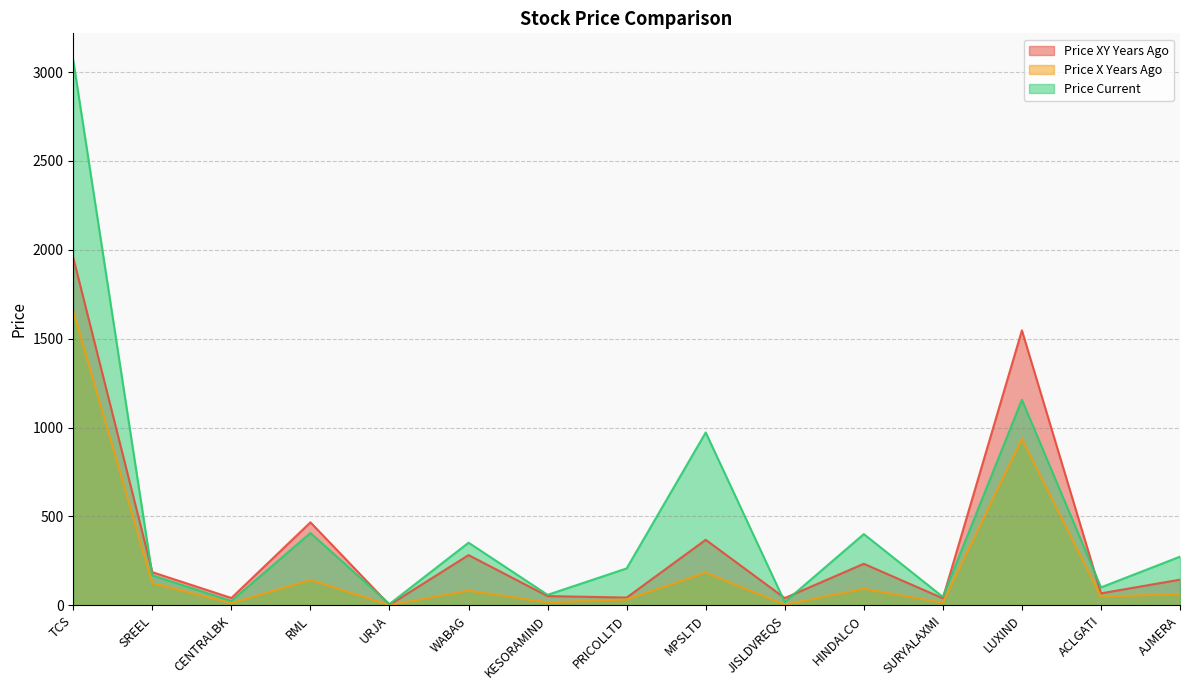

Reading right to left, list all the values displayed in this chart.

price_xy_years_ago: AJMERA=143.9	ACLGATI=66.9	LUXIND=1546.6	SURYALAXMI=38.8	HINDALCO=233.3	JISLDVREQS=40.4	MPSLTD=368.2	PRICOLLTD=43.1	KESORAMIND=51.5	WABAG=282.1	URJA=2.0	RML=466.5	CENTRALBK=40.7	SREEL=185.9	TCS=1955.0
price_x_years_ago: AJMERA=62.0	ACLGATI=49.0	LUXIND=936.5	SURYALAXMI=14.4	HINDALCO=92.6	JISLDVREQS=3.4	MPSLTD=183.4	PRICOLLTD=32.4	KESORAMIND=15.7	WABAG=82.3	URJA=1.0	RML=142.4	CENTRALBK=12.2	SREEL=123.9	TCS=1653.8
price_current: AJMERA=273.3	ACLGATI=100.5	LUXIND=1156.3	SURYALAXMI=46.8	HINDALCO=400.4	JISLDVREQS=17.9	MPSLTD=972.1	PRICOLLTD=207.2	KESORAMIND=58.6	WABAG=351.9	URJA=6.8	RML=406.5	CENTRALBK=24.1	SREEL=168.1	TCS=3064.7